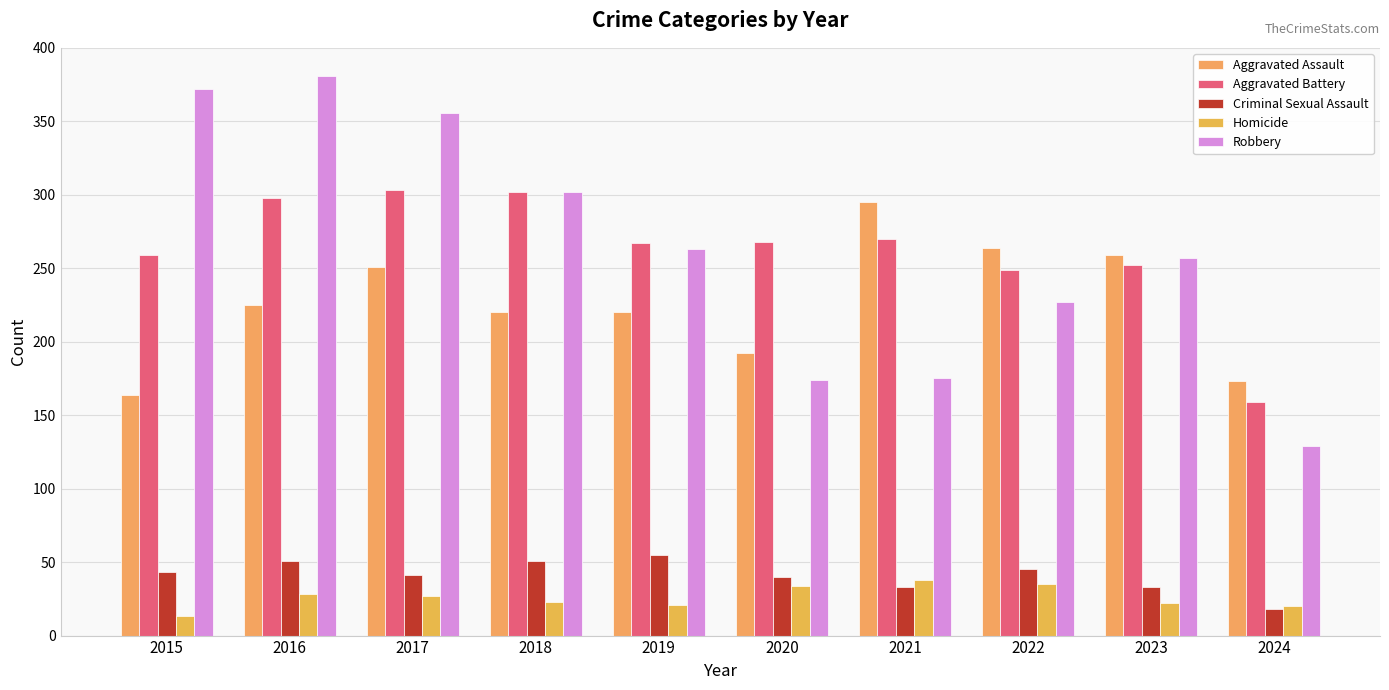

Reading right to left, list all the values displayed in this chart.

Aggravated Assault: 2024=173	2023=259	2022=264	2021=295	2020=192	2019=220	2018=220	2017=251	2016=225	2015=164
Aggravated Battery: 2024=159	2023=252	2022=249	2021=270	2020=268	2019=267	2018=302	2017=303	2016=298	2015=259
Criminal Sexual Assault: 2024=18	2023=33	2022=45	2021=33	2020=40	2019=55	2018=51	2017=41	2016=51	2015=43
Homicide: 2024=20	2023=22	2022=35	2021=38	2020=34	2019=21	2018=23	2017=27	2016=28	2015=13
Robbery: 2024=129	2023=257	2022=227	2021=175	2020=174	2019=263	2018=302	2017=356	2016=381	2015=372